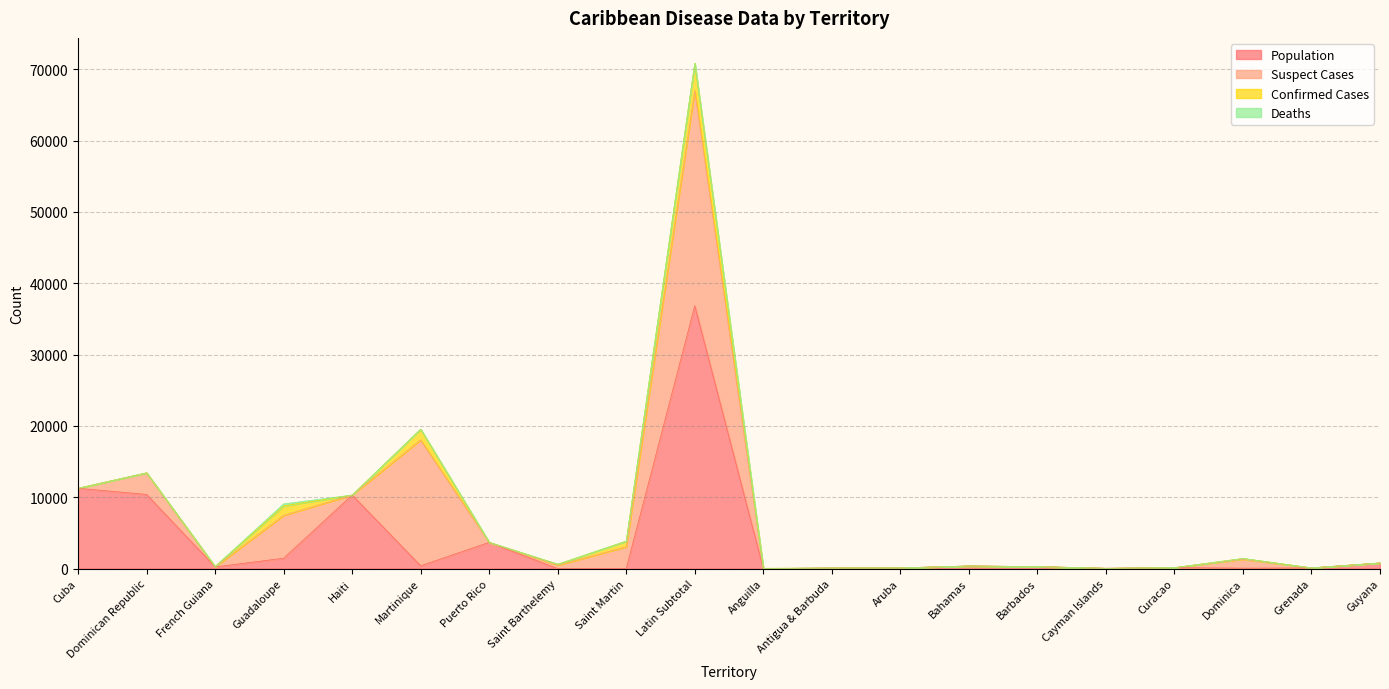

How many lines are shown in the chart?

4